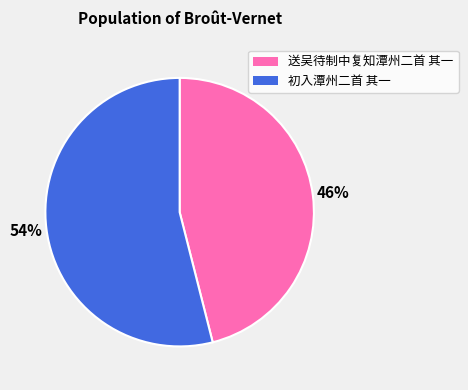

To the nearest percent, what is the difference between the 初入潭州二首 其一 and 送吴待制中复知潭州二首 其一 slice percentages?

8%